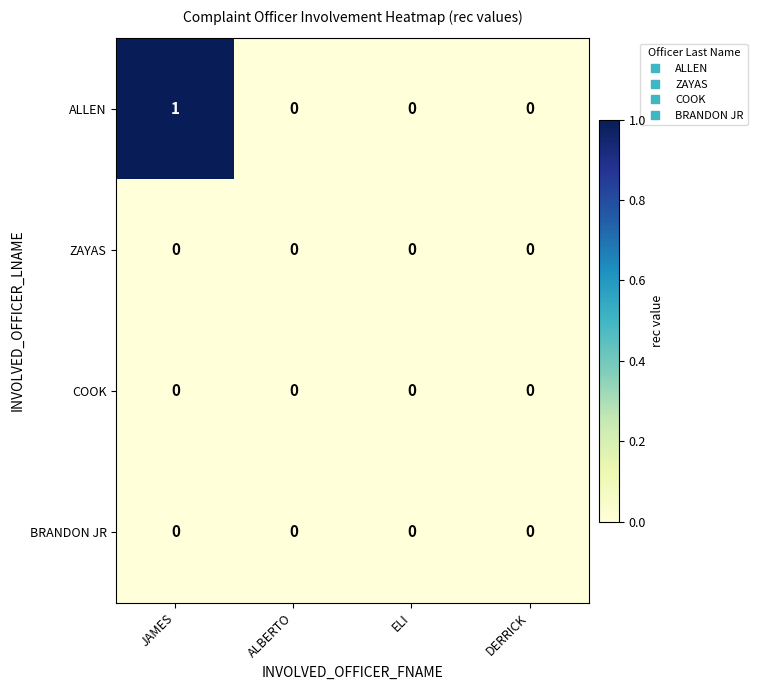

Which series has the largest total across all categories?

ALLEN